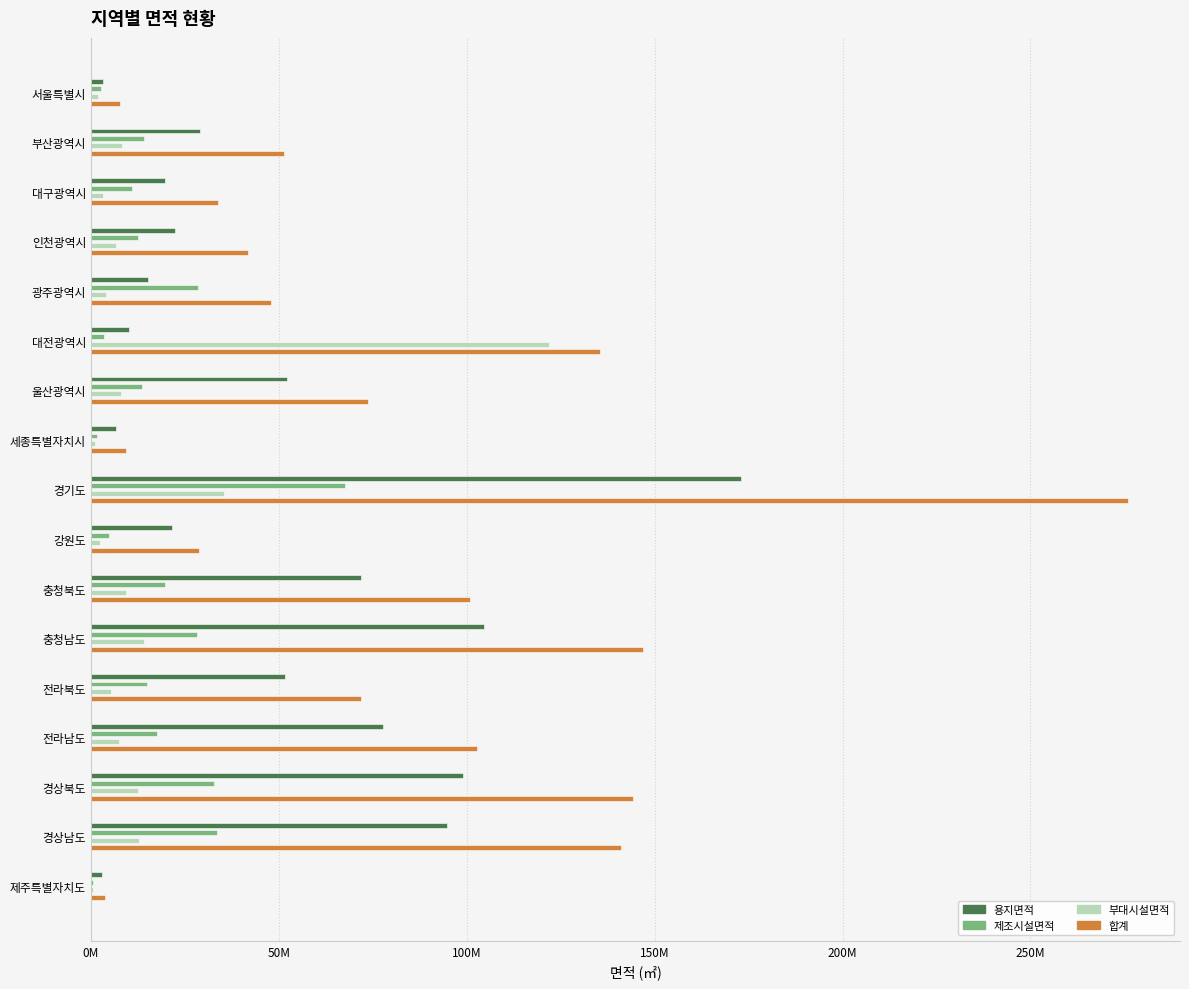

How many categories are shown in the chart?

17